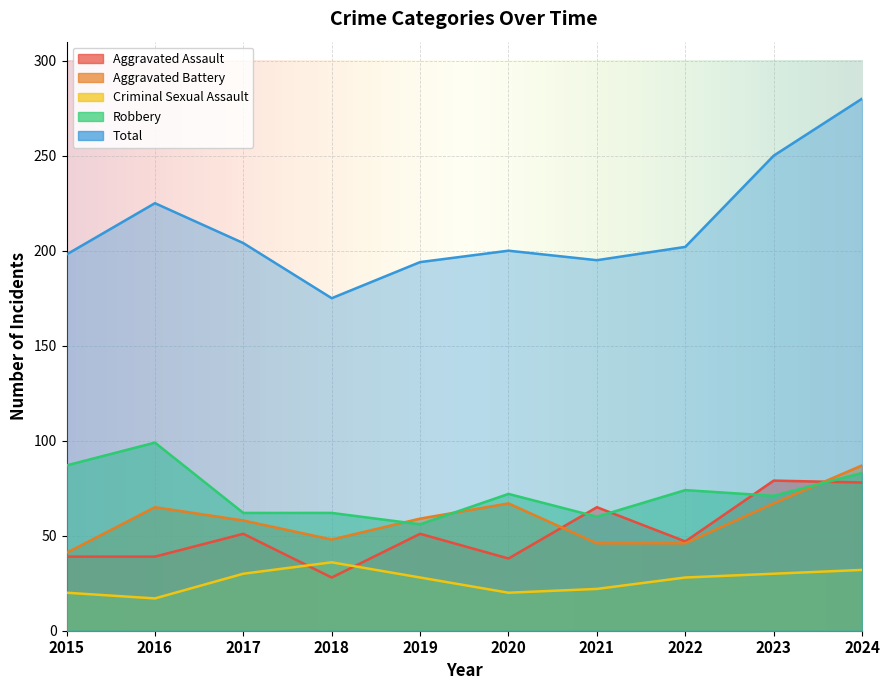

Between 2015 and 2016, which is larger?

2015